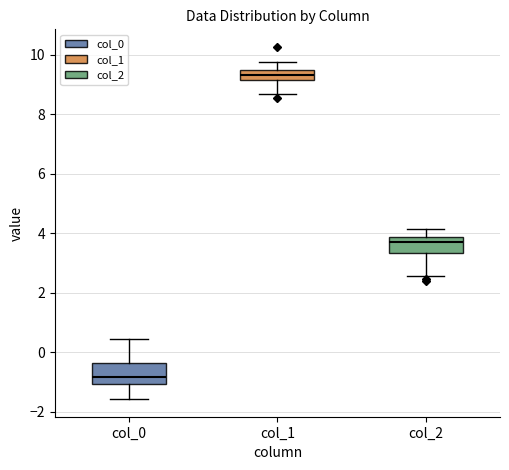

Reading left to right, transcribe this box plot: for each box, give where its median line is, the range the box spans, and where its two whiskers end, as read against the y-axis. The values are not printed on the chart, so give them approximately, as read against the axis.

col_0: median -0.8, box -1.0 to -0.4, whiskers -1.6 to 0.4
col_1: median 9.4 (inside the box), box 9.2 to 9.4, whiskers 8.6 to 9.8
col_2: median 3.6, box 3.4 to 3.8, whiskers 2.6 to 4.2